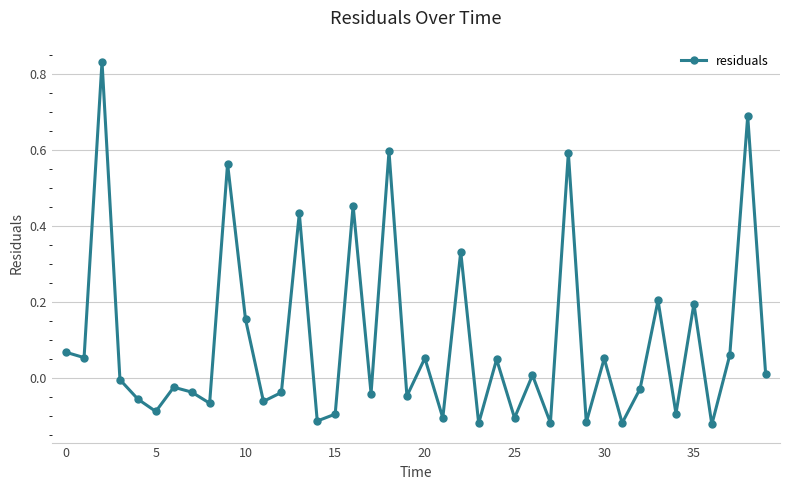

What is the sum of all values?

3.8